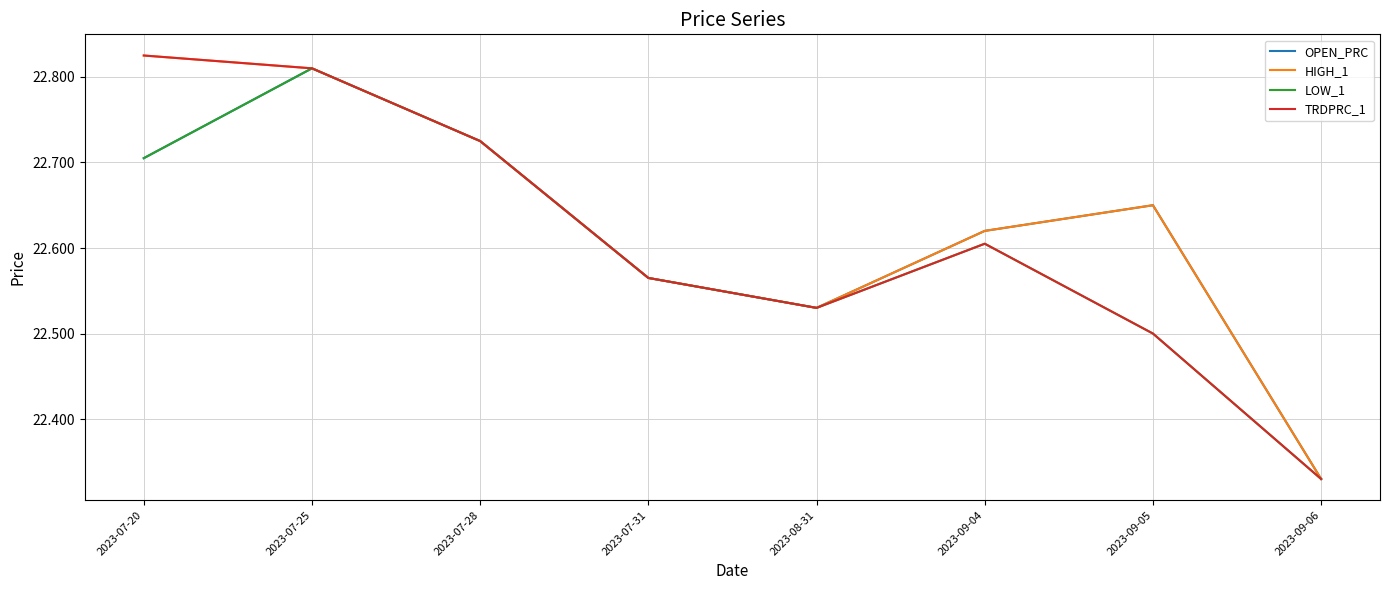

Which label corresponds to the largest value in the chart?

2023-07-20